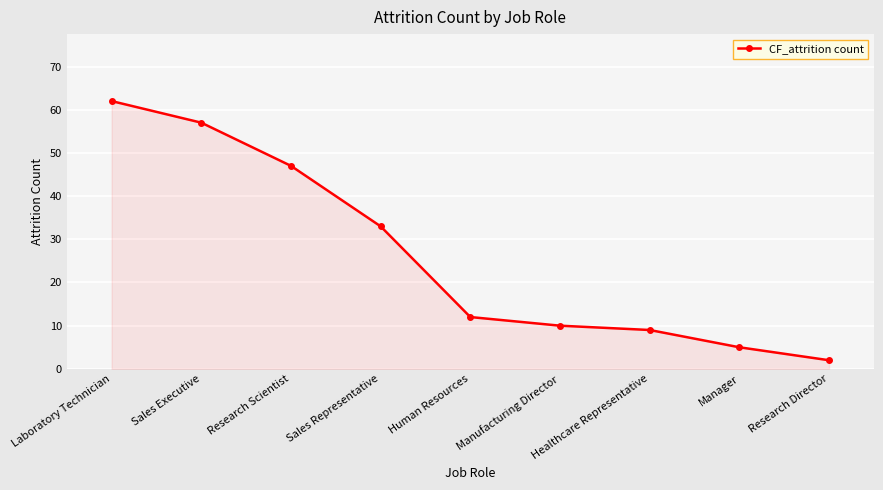

What is the ratio of the value at Healthcare Representative to the value at Sales Representative?

0.3